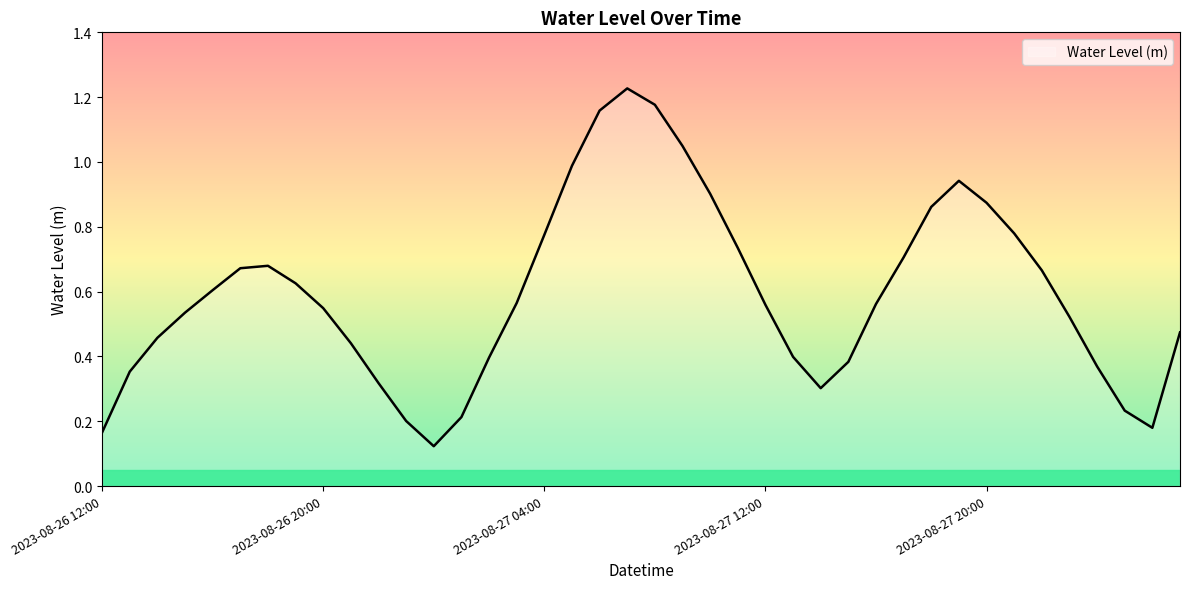

What is the difference between the maximum and minimum values?

1.1